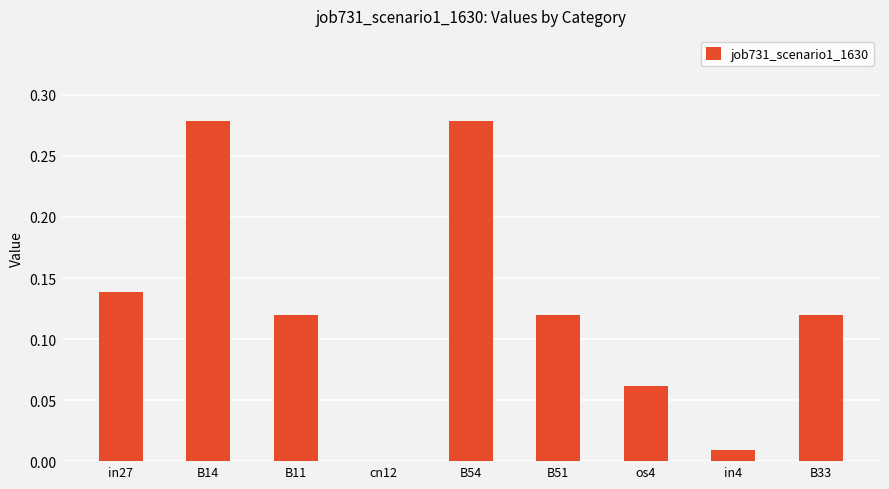

True or false: the data shows 0.1 at cn12.

False